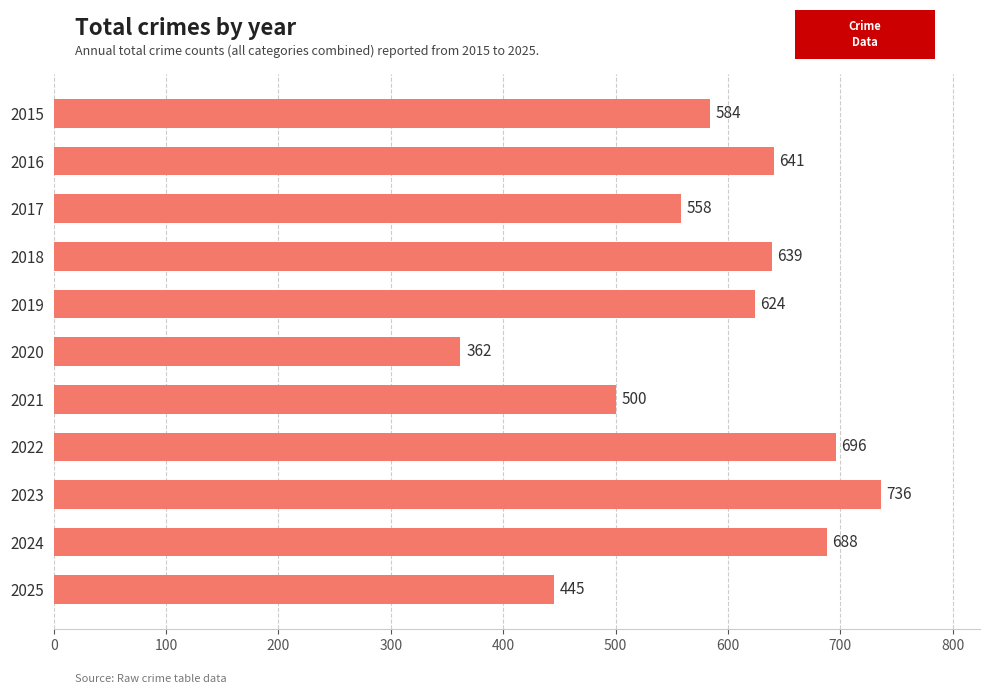

Rank the categories by value from highest to lowest.

2023, 2022, 2024, 2016, 2018, 2019, 2015, 2017, 2021, 2025, 2020